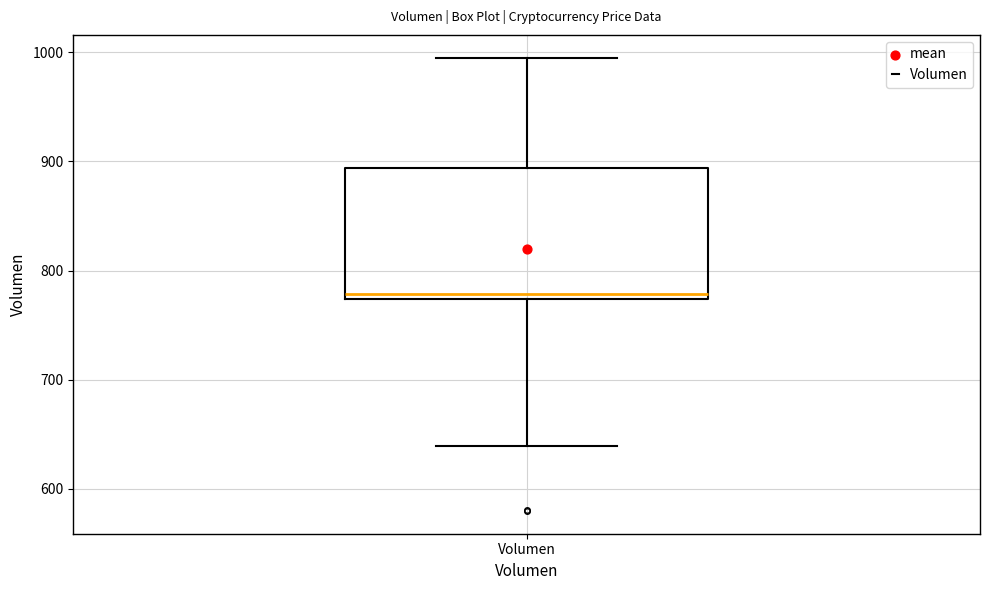

Transcribe this box plot: give where the median line is, the range the box spans, and where the two whiskers end, as read against the y-axis. The values are not printed on the chart, so give them approximately, as read against the axis.

median 780, box 770 to 890, whiskers 640 to 1000